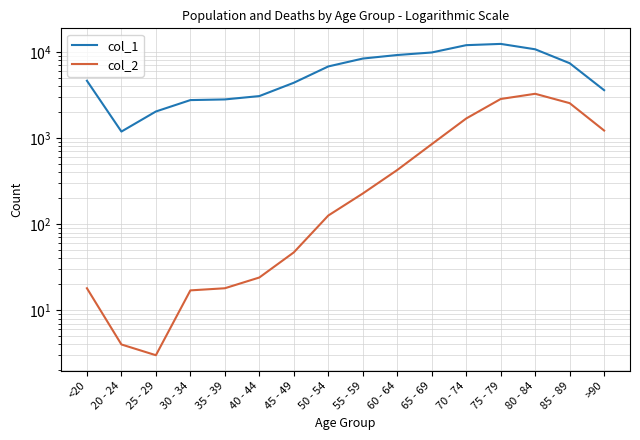

How many series are shown in this chart?

2